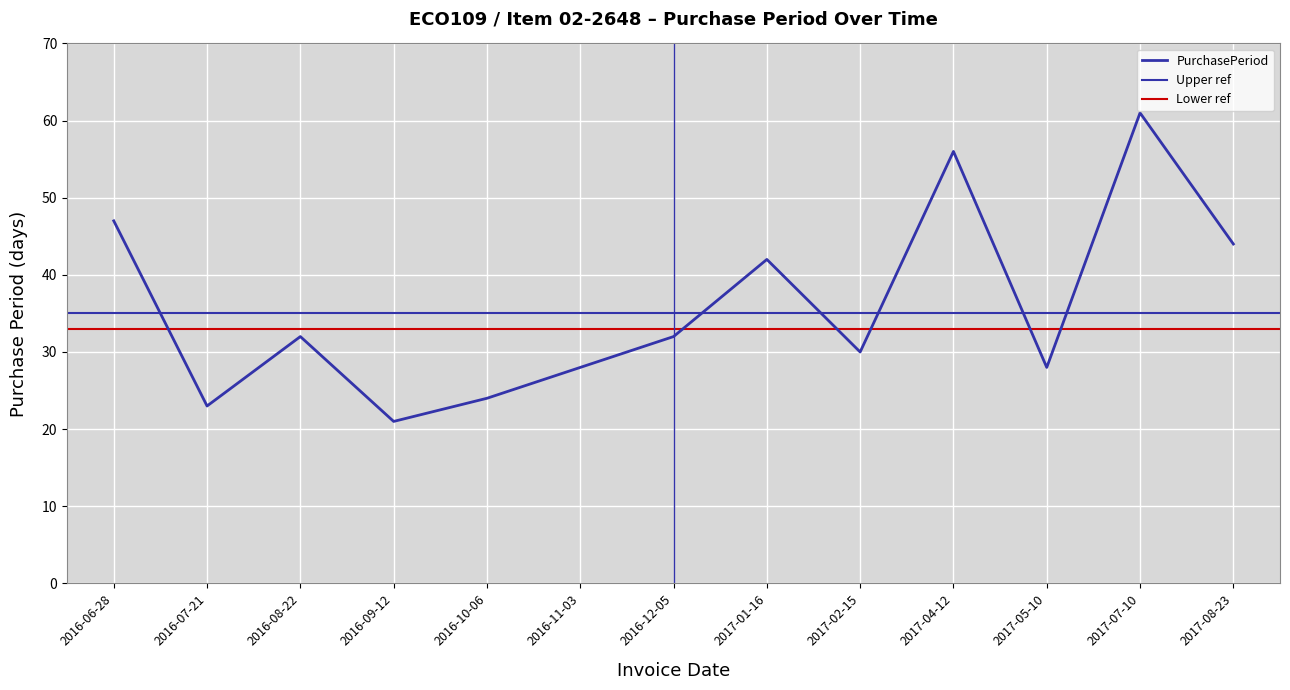

Reading left to right, what are all the values shown in this chart?

47	23	32	21	24	28	32	42	30	56	28	61	44